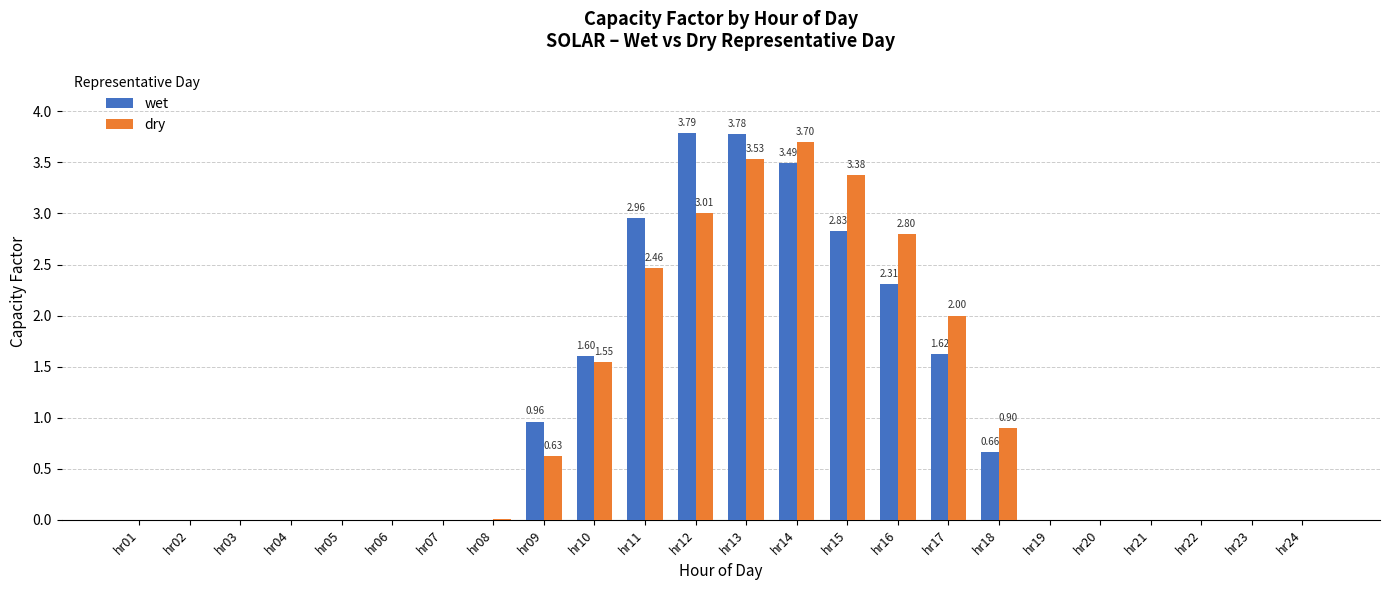

Between hr16 and hr18, which series saw the biggest shift?

dry